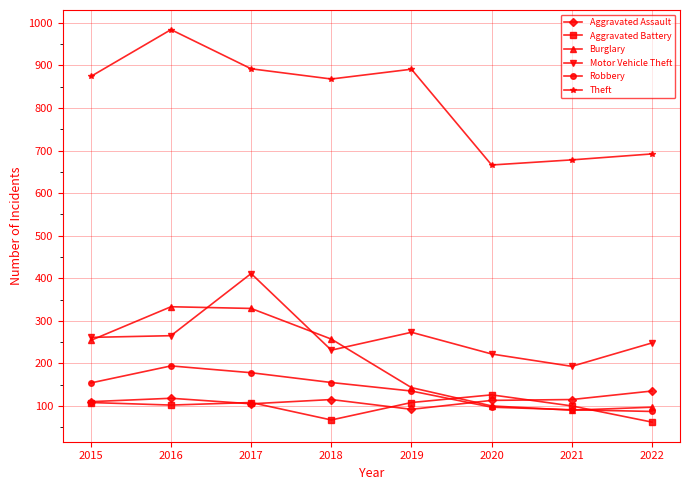

What is the maximum value for Aggravated Assault?

135